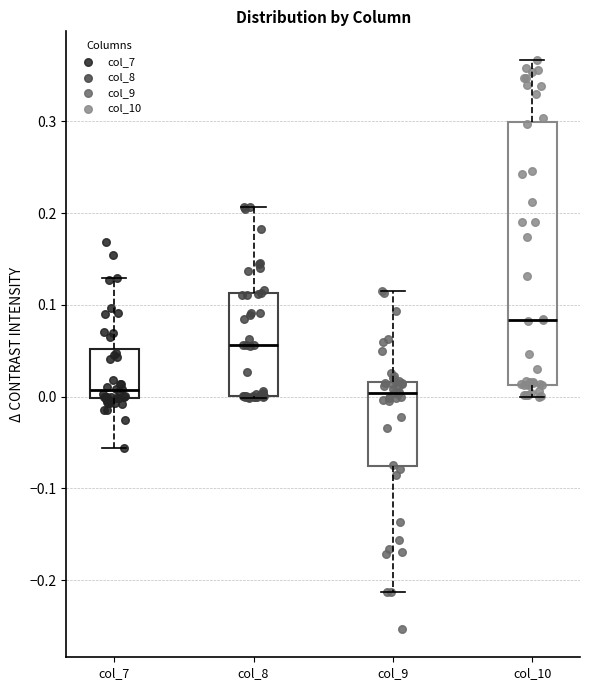

Where does the median line of the box for col_7 sit on the y-axis? The values are not printed on the chart, so give them approximately, as read against the axis.

0.01